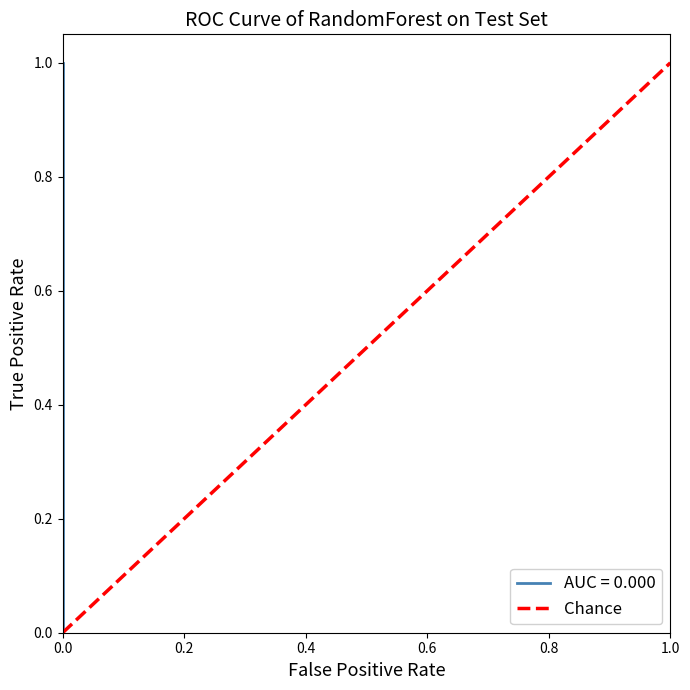

What is the value of the 2nd point from the left?

1